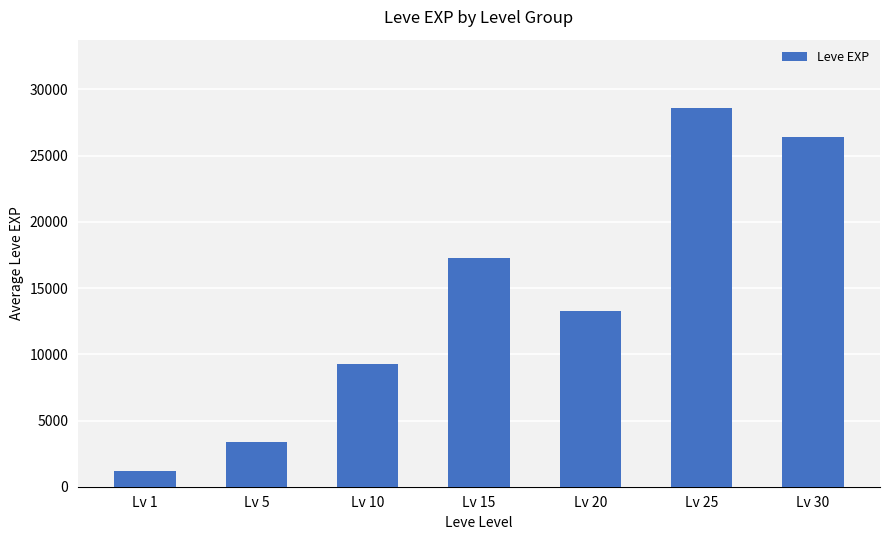

How many values are below 13268?

3